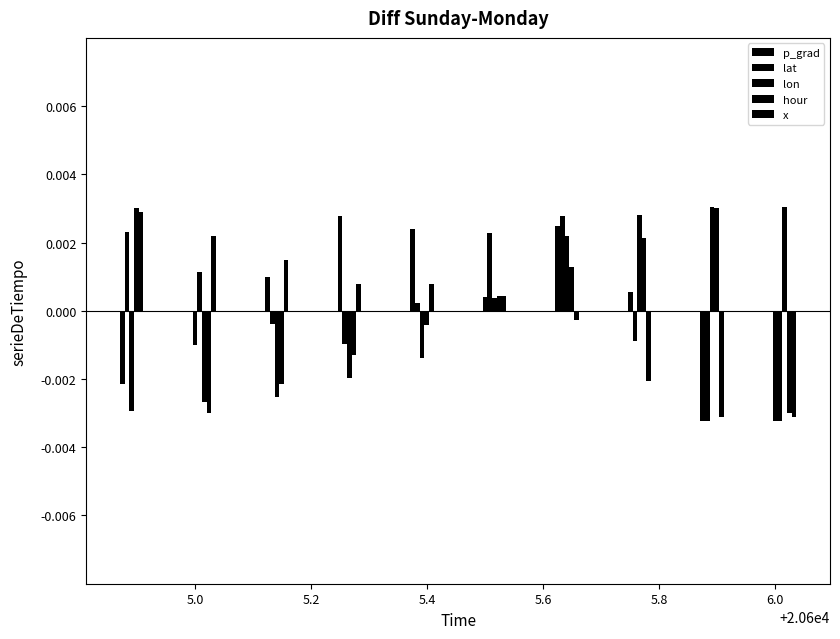

How many negative values does the lat series have?

5